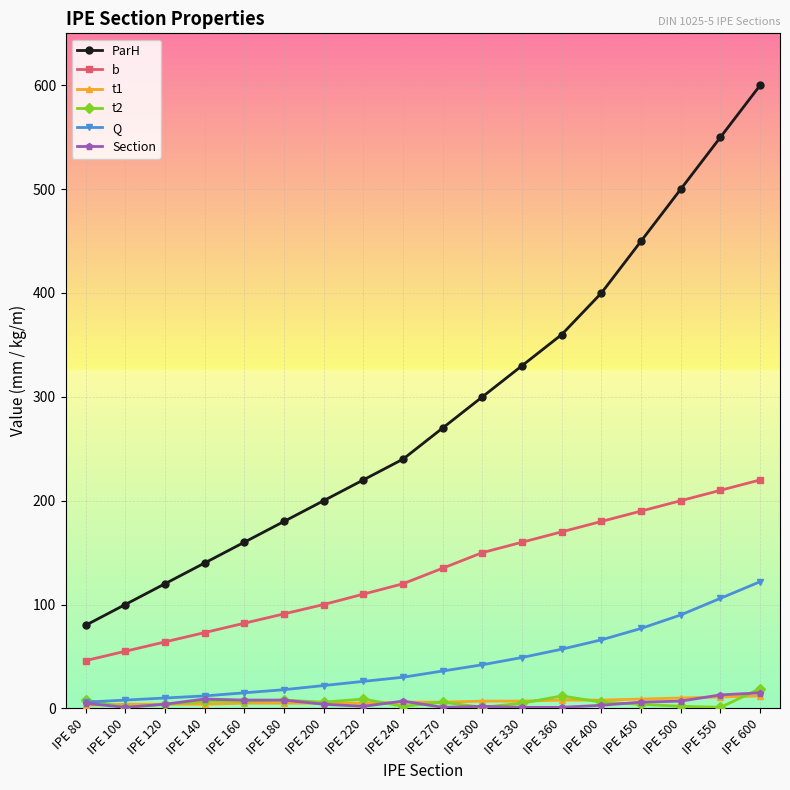

The value of Q at IPE 360 is 57. True or false?

True